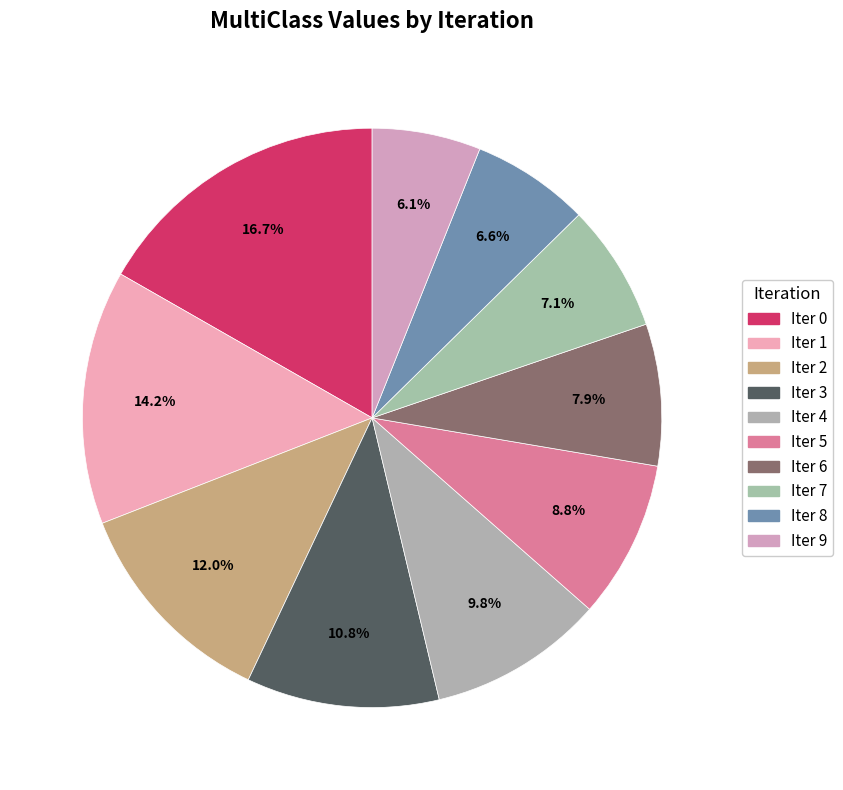

Count the number of slices in the pie.

10